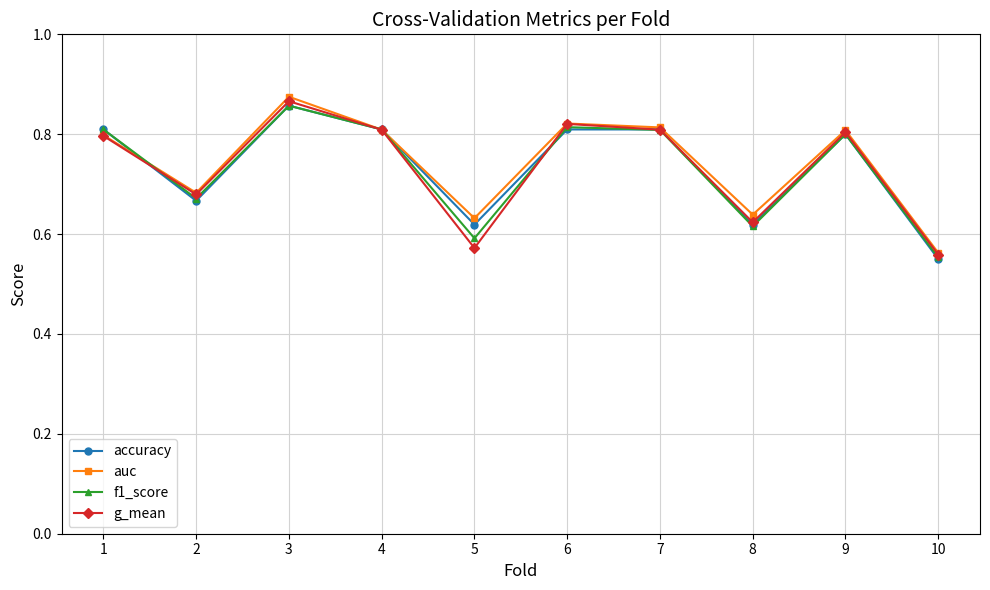

At which label does g_mean reach its peak?

3